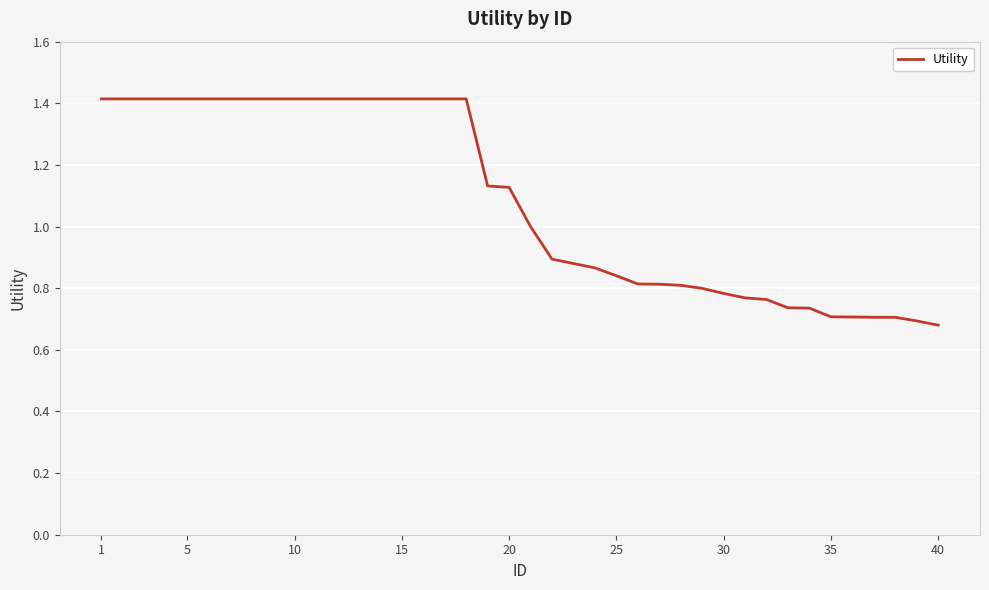

Does the chart display data point markers on the line(s)?

No